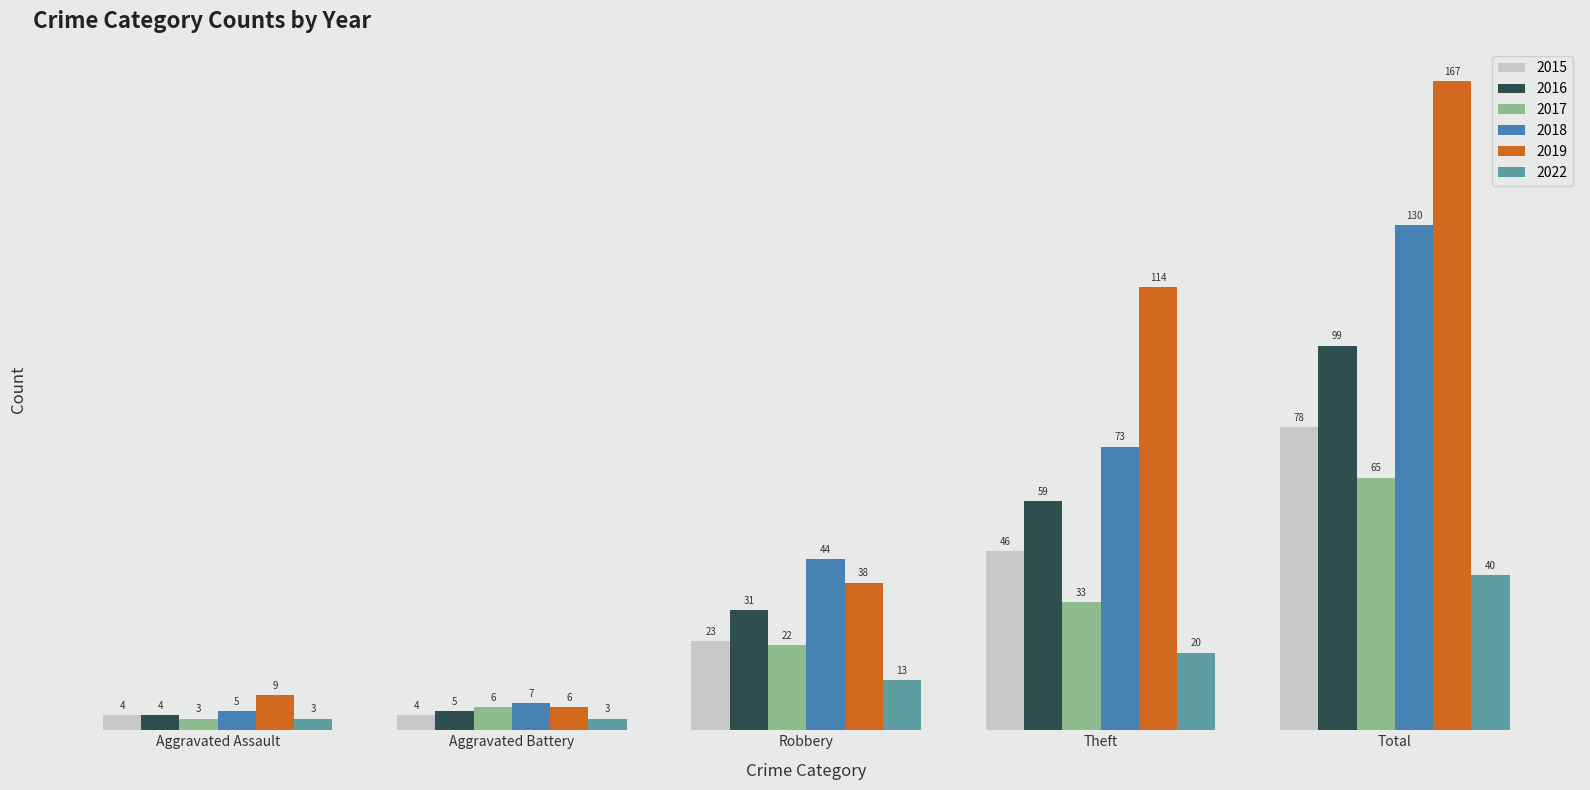

At how many categories does at least one series exceed 146?

1